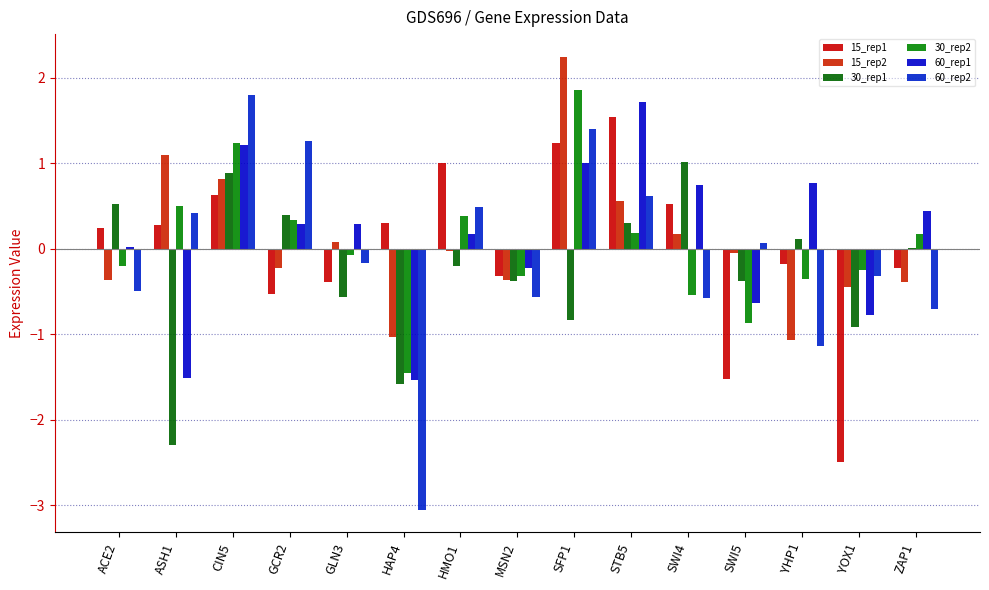

Where does the 60_rep1 series first go above 0?

ACE2